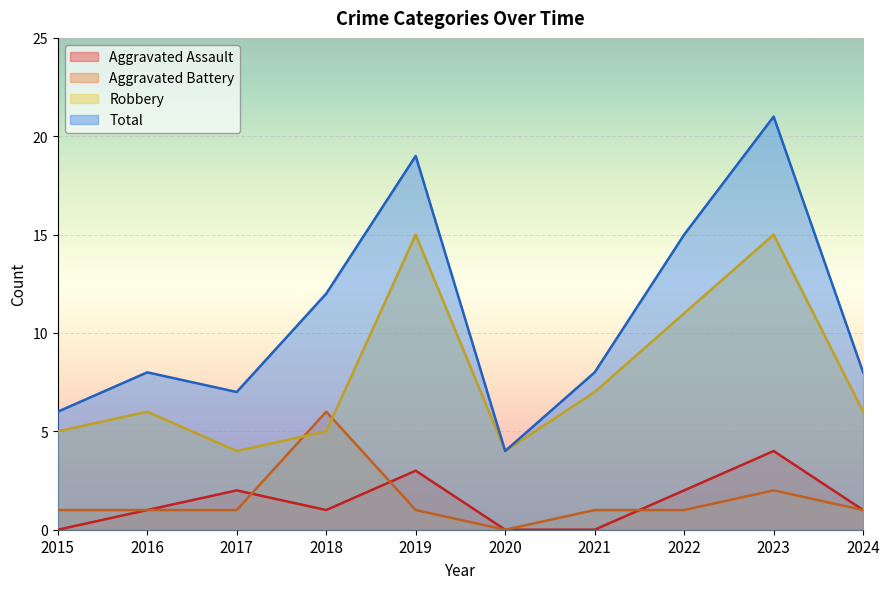

How many positive values does the Aggravated Battery series have?

9